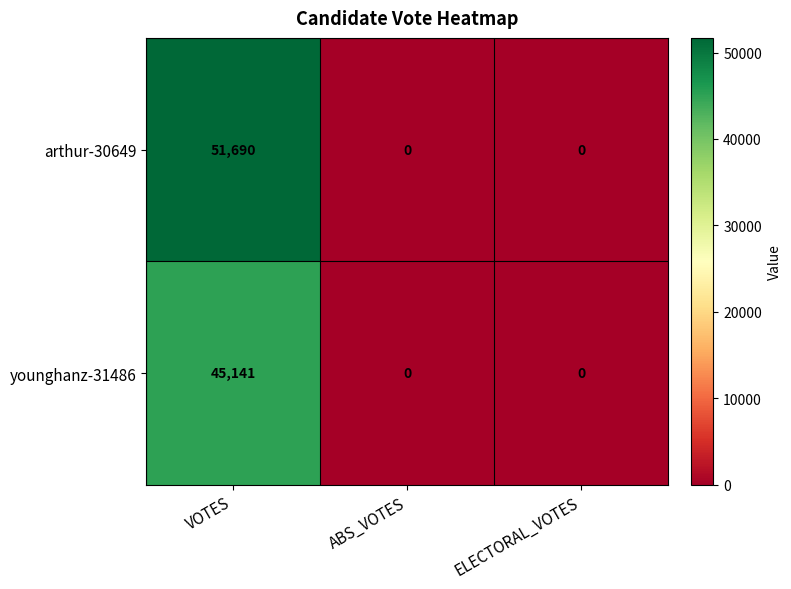

How many data points in younghanz-31486 are above 0?

1